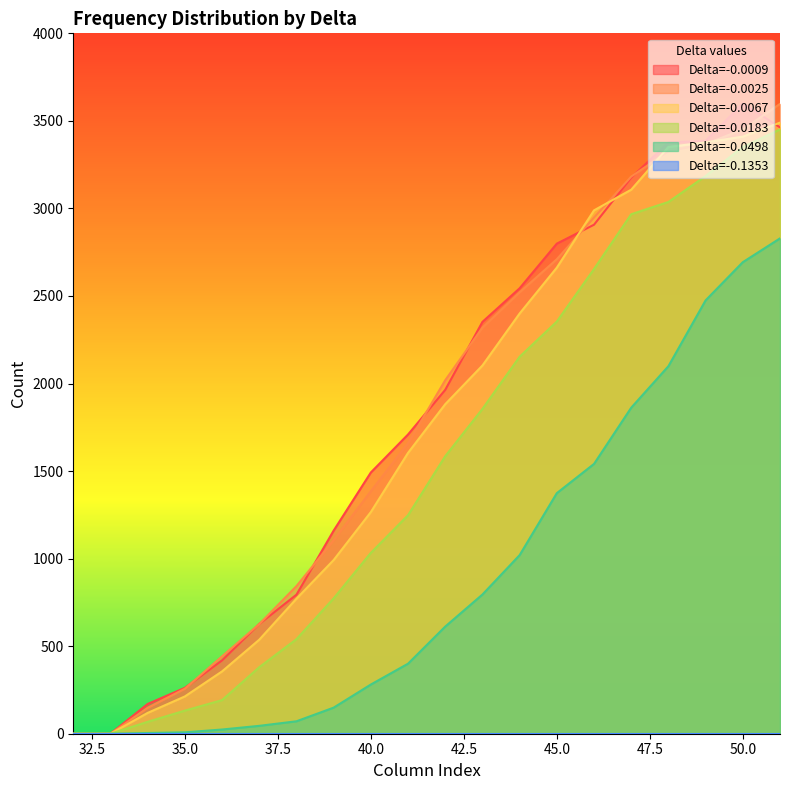

List the series in order of their peak value, lowest first.

Delta=-0.0498, Delta=-0.0183, Delta=-0.0067, Delta=-0.0025, Delta=-0.0009